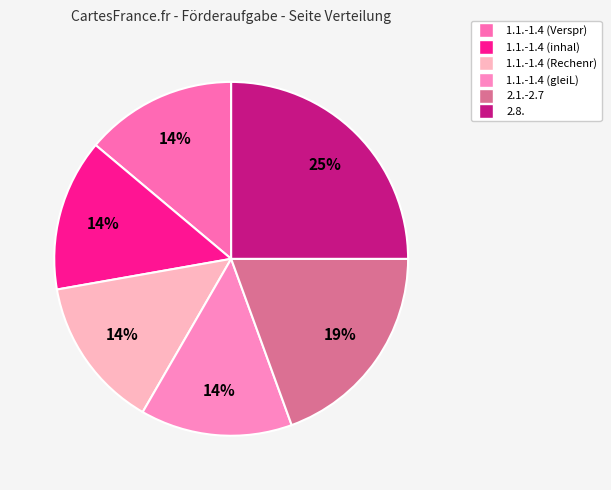

To the nearest percent, what portion does 1.1.-1.4 (Rechenr) represent?

14%